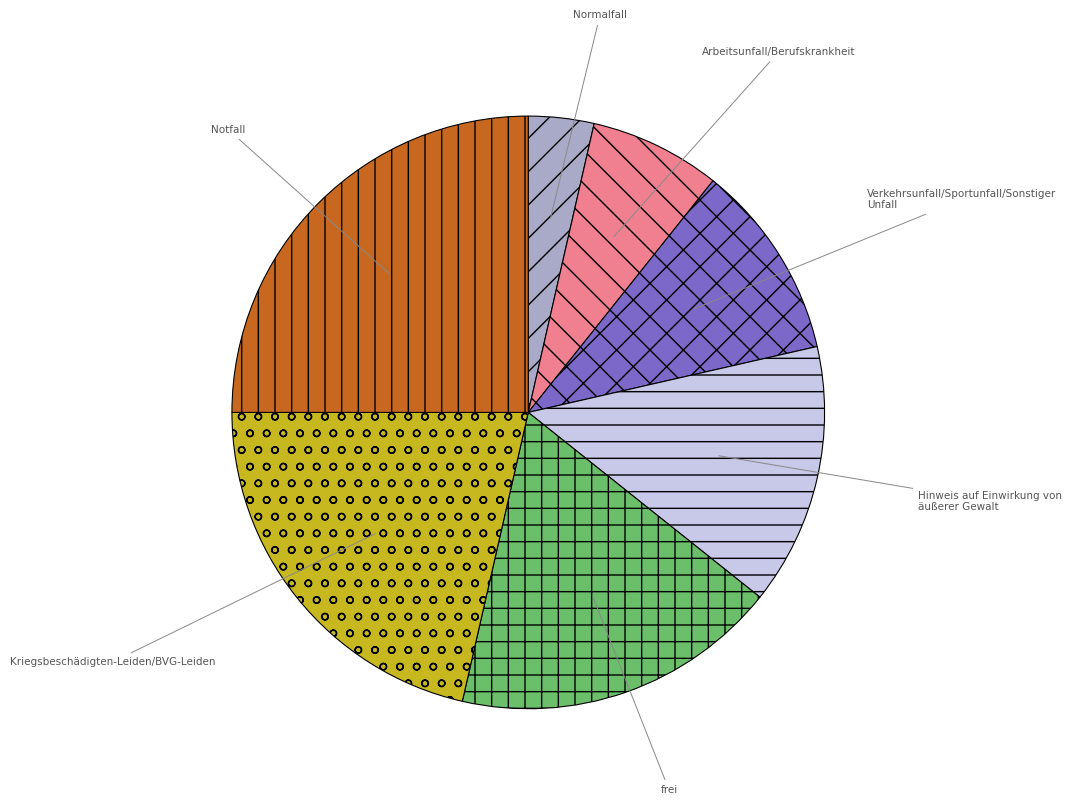

How many slices are in this pie chart?

7